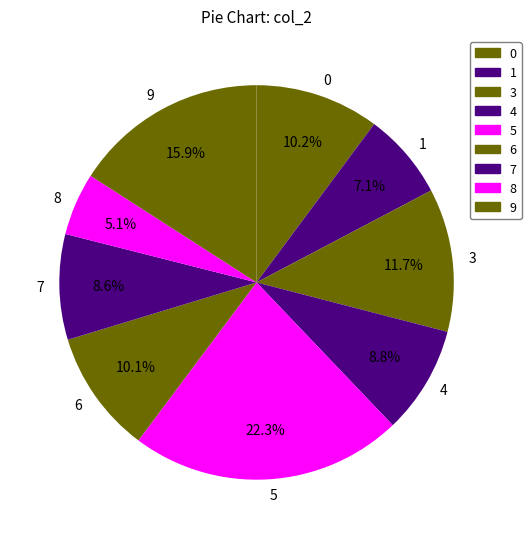

Which category has the biggest portion of the pie?

5